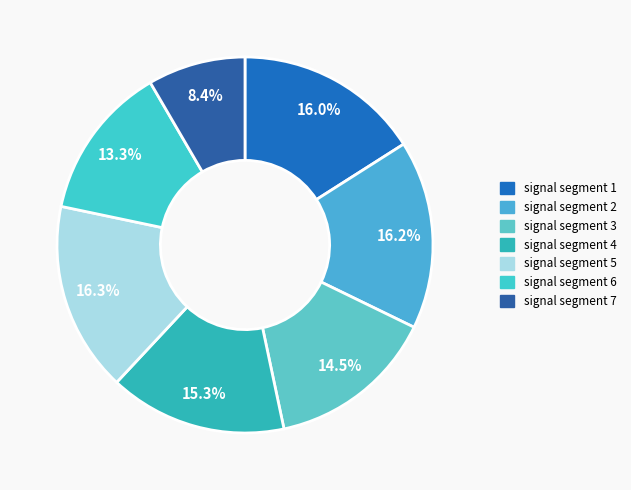

Between signal segment 2 and signal segment 5, which is larger?

signal segment 5